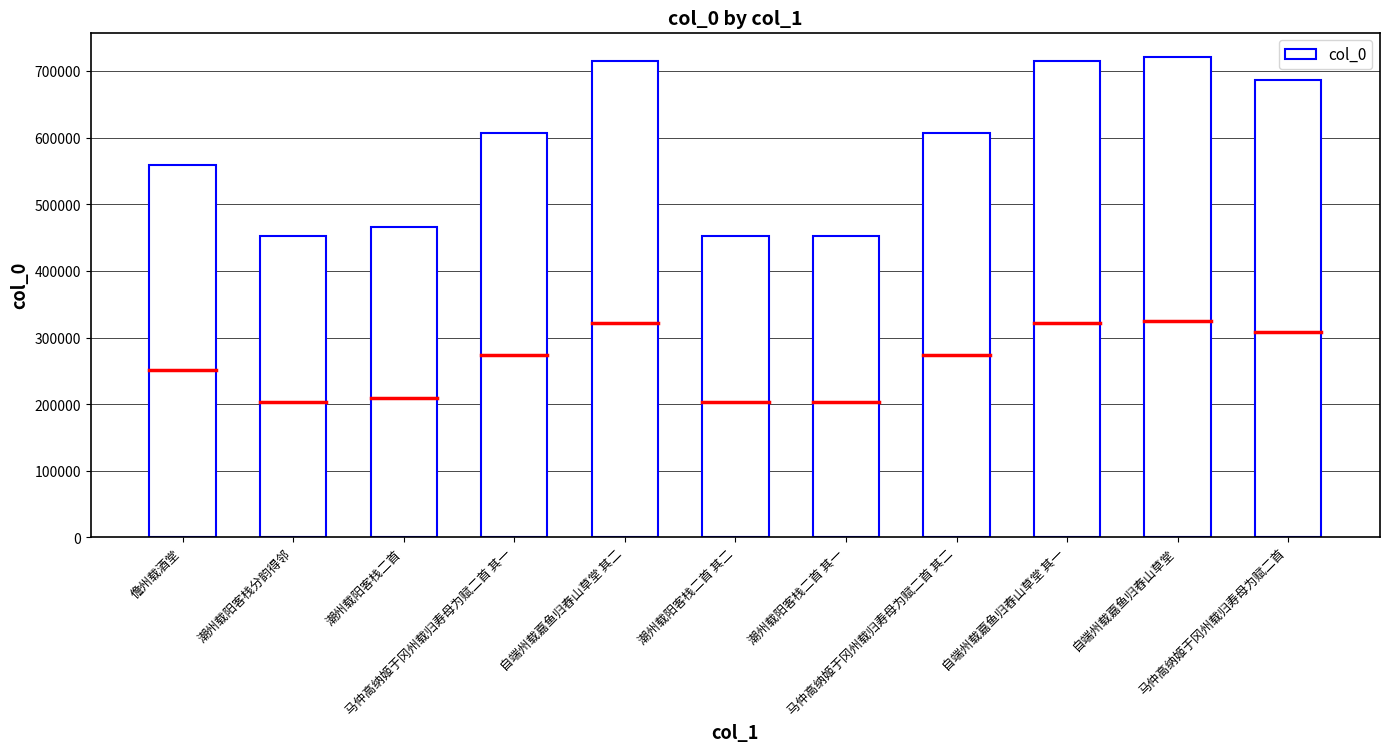

What is the difference between the second highest and second lowest values?

262523